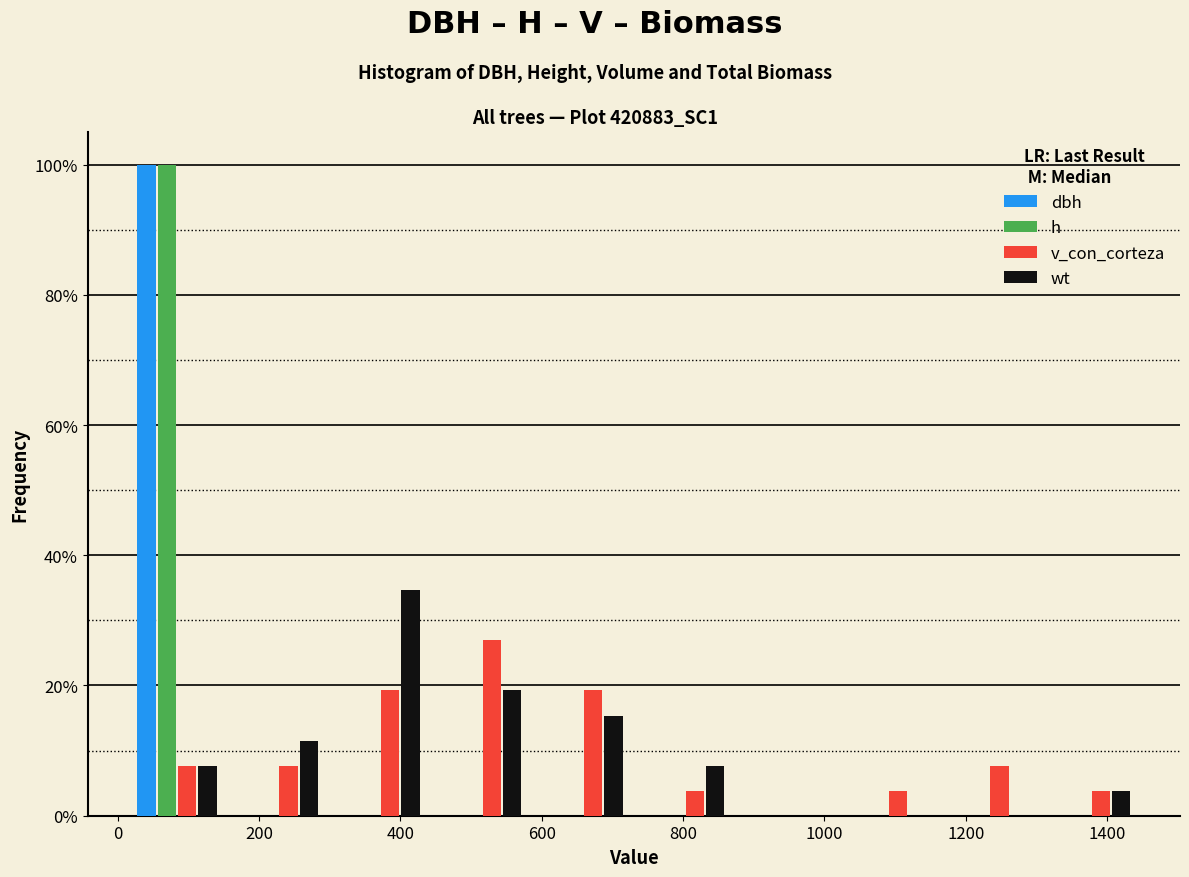

Reading left to right, transcribe this chart: for each range on the x-axis, give the height of each series' bar. Neither the bar edges nor the heights are printed on the chart, so give them approximately, as read against the axes.

20 to 160: dbh=100	h=100	v_con_corteza=8	wt=8
160 to 300: dbh=0	h=0	v_con_corteza=8	wt=12
300 to 440: dbh=0	h=0	v_con_corteza=20	wt=34
440 to 580: dbh=0	h=0	v_con_corteza=26	wt=20
580 to 740: dbh=0	h=0	v_con_corteza=20	wt=16
740 to 880: dbh=0	h=0	v_con_corteza=4	wt=8
880 to 1020: dbh=0	h=0	v_con_corteza=0	wt=0
1020 to 1160: dbh=0	h=0	v_con_corteza=4	wt=0
1160 to 1300: dbh=0	h=0	v_con_corteza=8	wt=0
1300 to 1440: dbh=0	h=0	v_con_corteza=4	wt=4